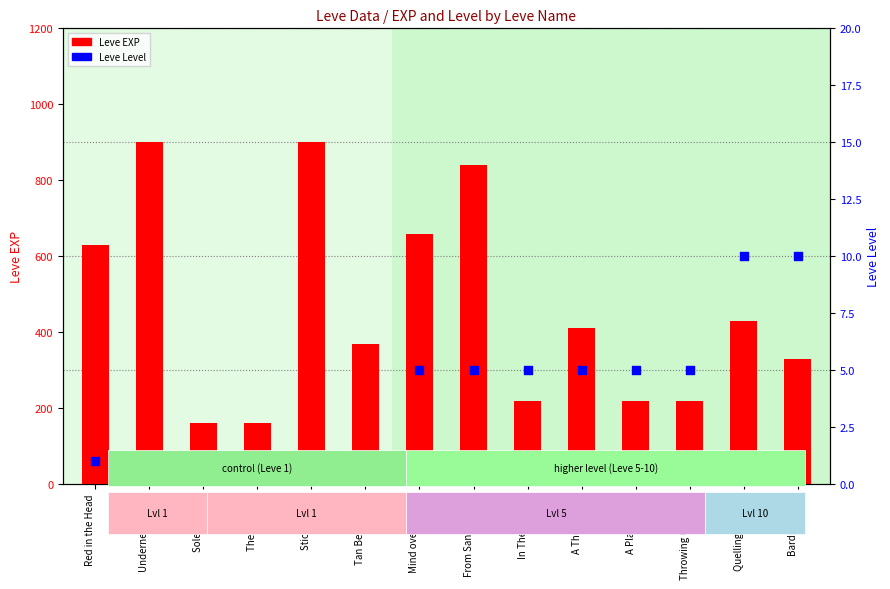

At which category is the sum across all series the highest?

Underneath It All